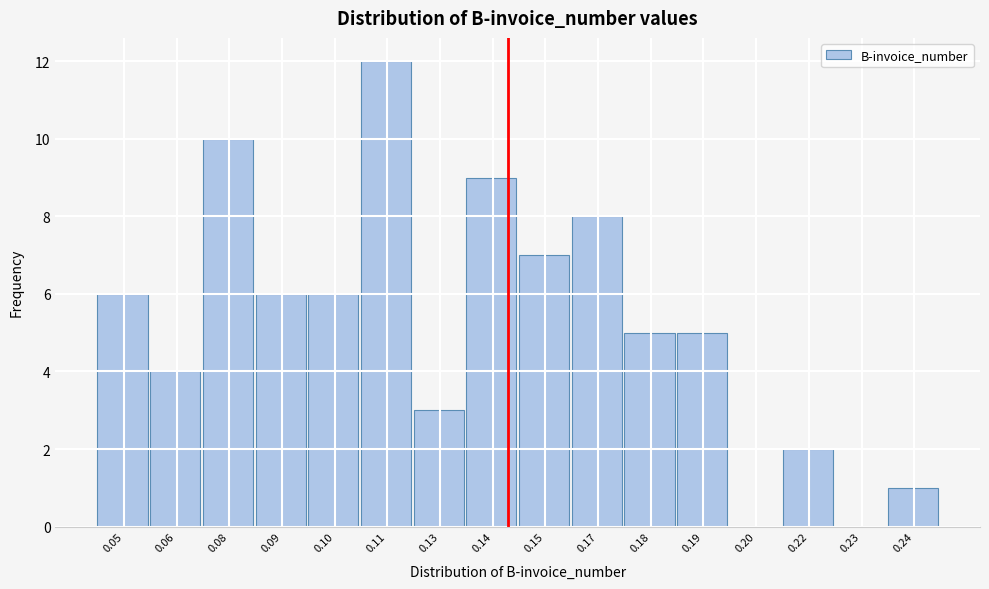

Reading left to right, list all the values displayed in this chart.

0.05=6	0.06=4	0.08=10	0.09=6	0.10=6	0.11=12	0.13=3	0.14=9	0.15=7	0.17=8	0.18=5	0.19=5	0.20=0	0.22=2	0.23=0	0.24=1